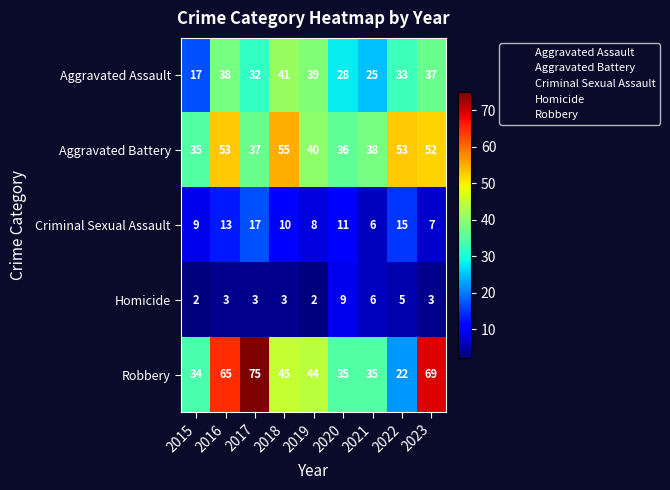

Which series has the widest spread of values?

Robbery